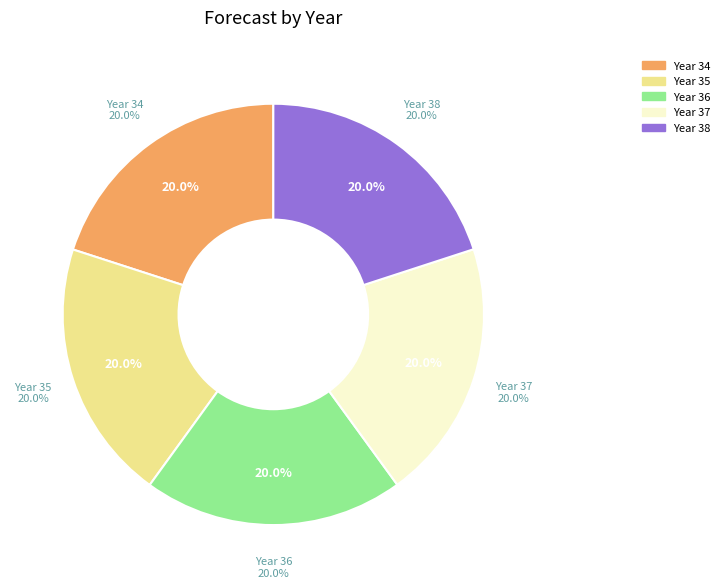

How much of the chart is everything except 36?

80.0%